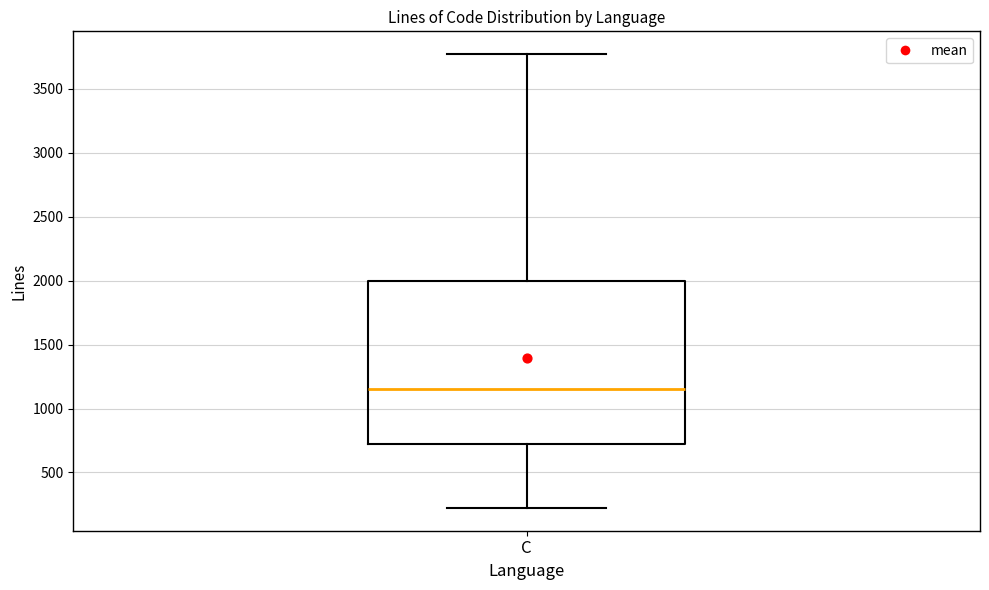

Where does the upper whisker of the box for C end on the y-axis? The values are not printed on the chart, so give them approximately, as read against the axis.

3750